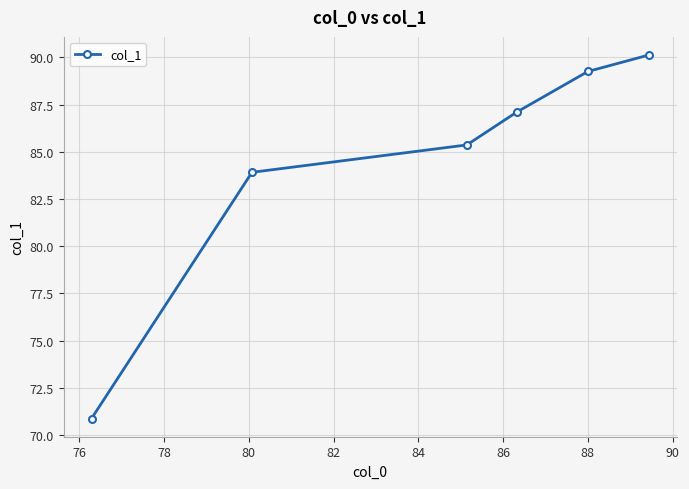

What is the maximum value shown in the chart?

90.1